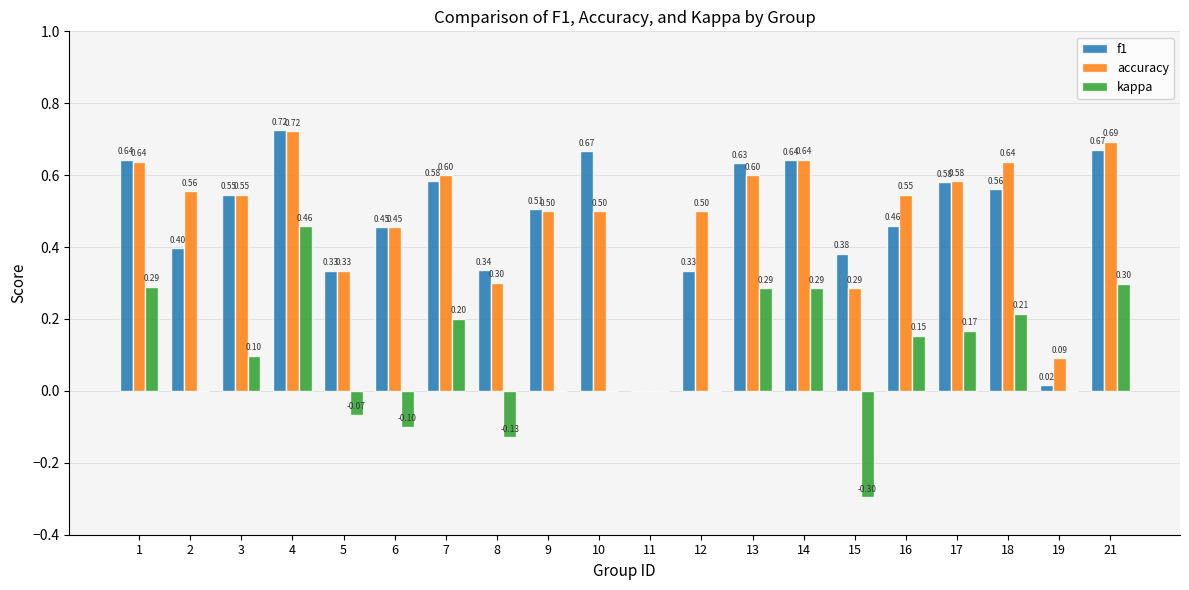

What is the sum of all accuracy values?

9.7